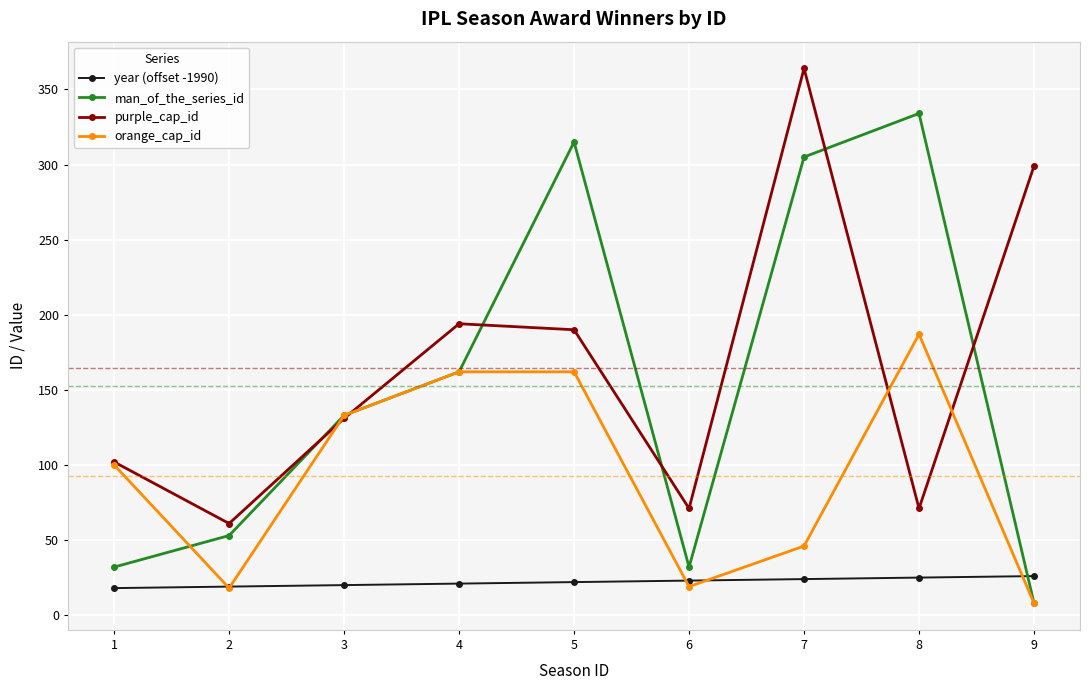

Rank the series by their maximum value, from highest to lowest.

purple_cap_id, man_of_the_series_id, orange_cap_id, year (offset -1990)